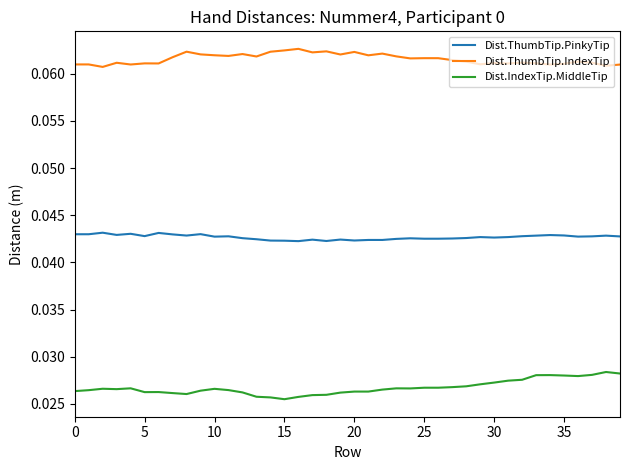

Which series has the widest spread of values?

Dist.IndexTip.MiddleTip